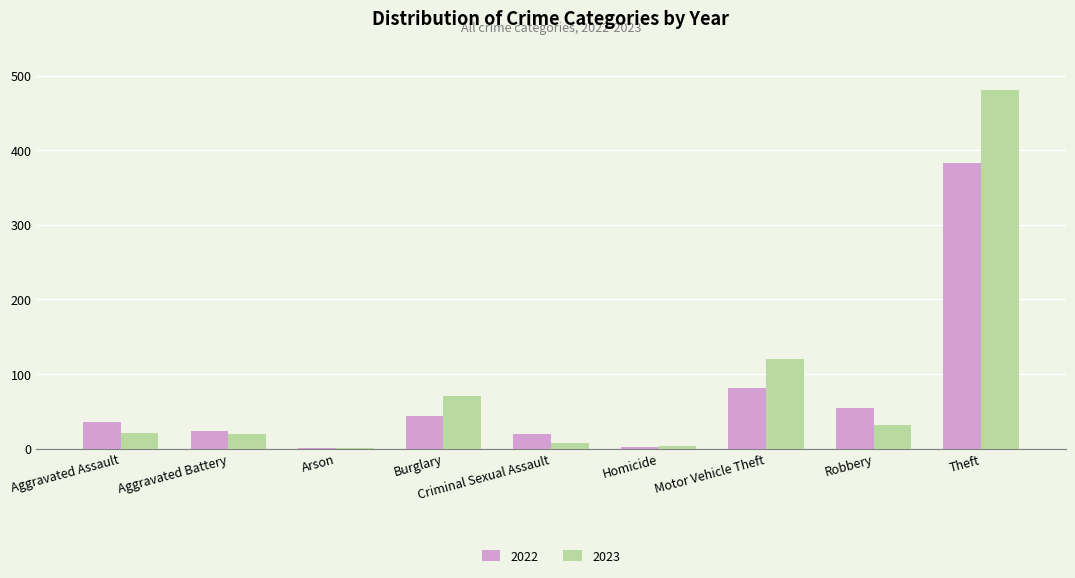

What is the maximum value for 2023?

481